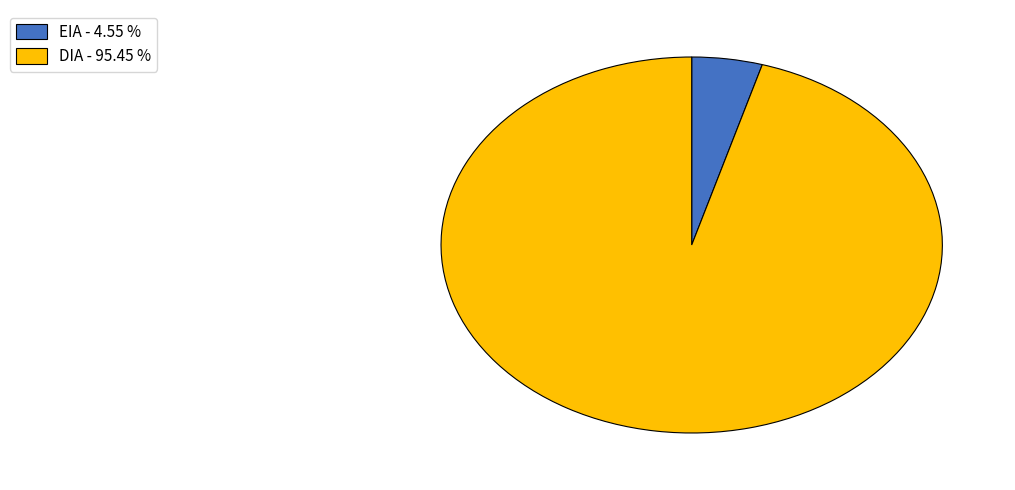

Is the sum of EIA and DIA greater than half?

Yes